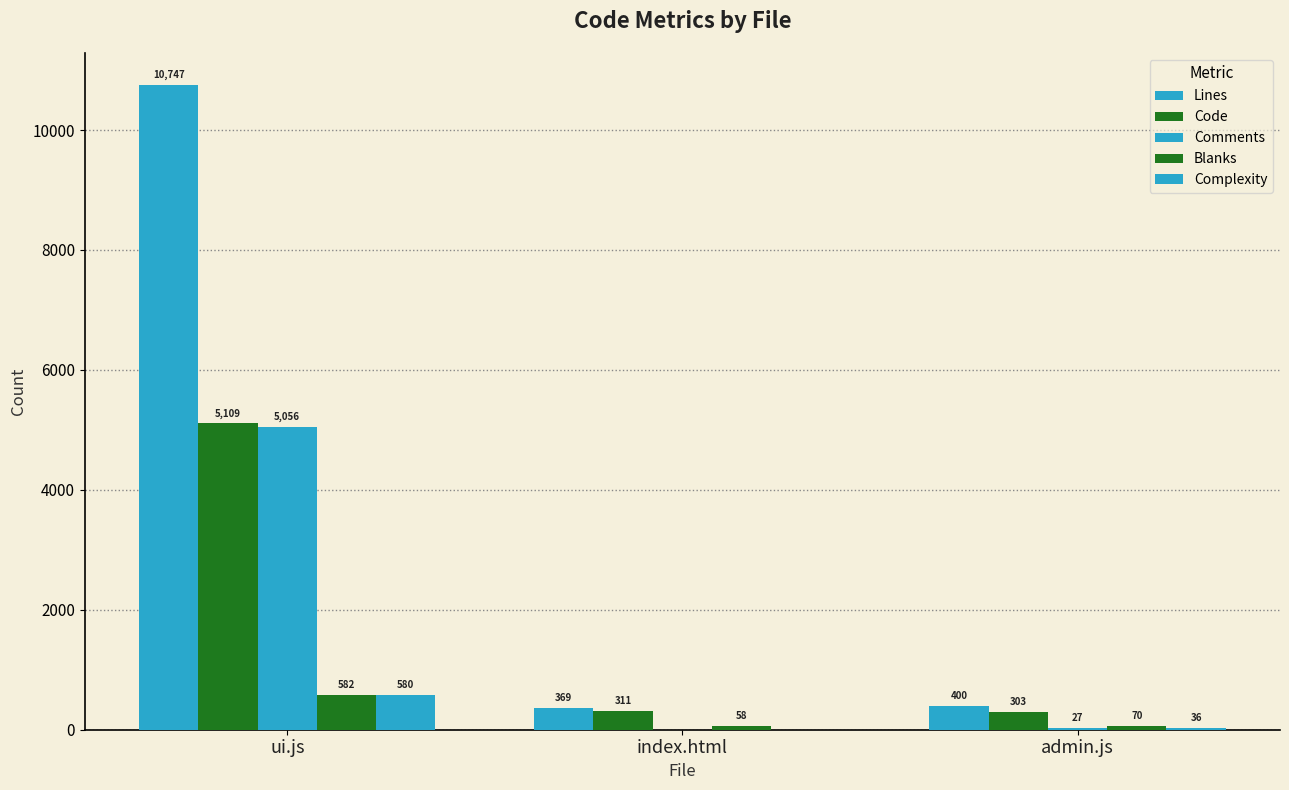

The value of Lines at index.html is 490. True or false?

False